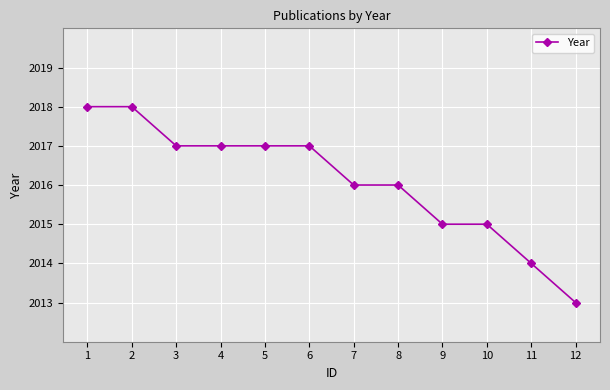

Reading left to right, list all the values displayed in this chart.

2018	2018	2017	2017	2017	2017	2016	2016	2015	2015	2014	2013